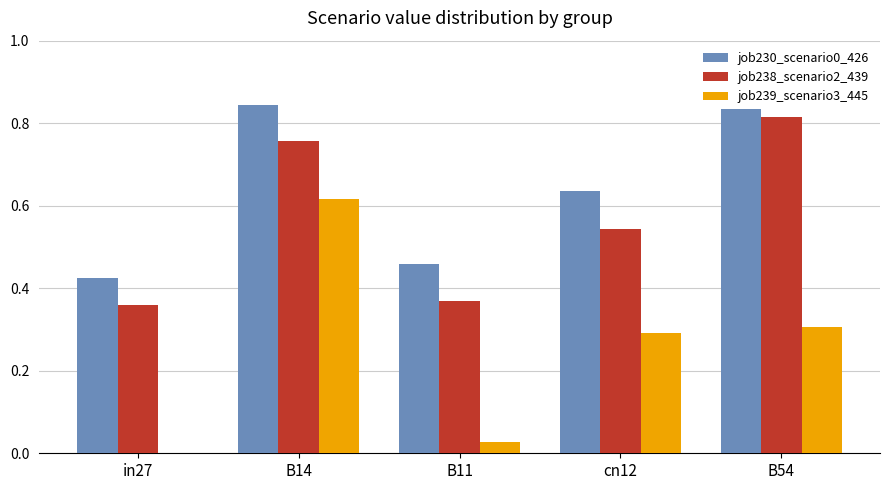

What is the sum of the job230_scenario0_426 values at B11 and cn12?

1.1